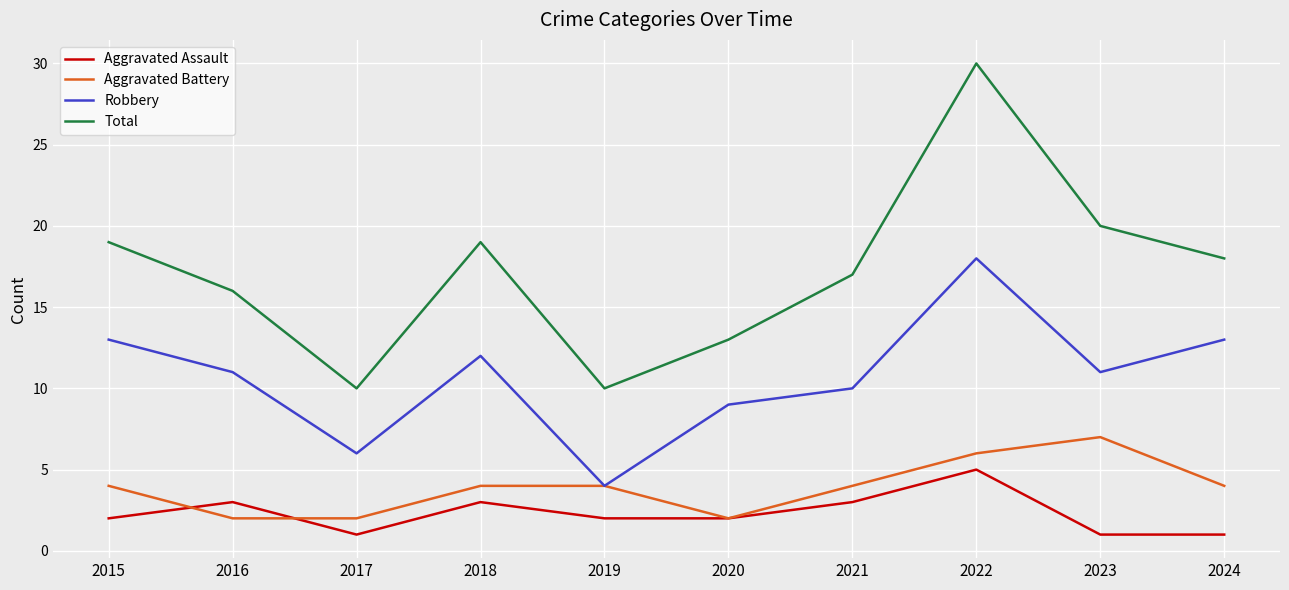

At which category is the sum across all series the highest?

2022